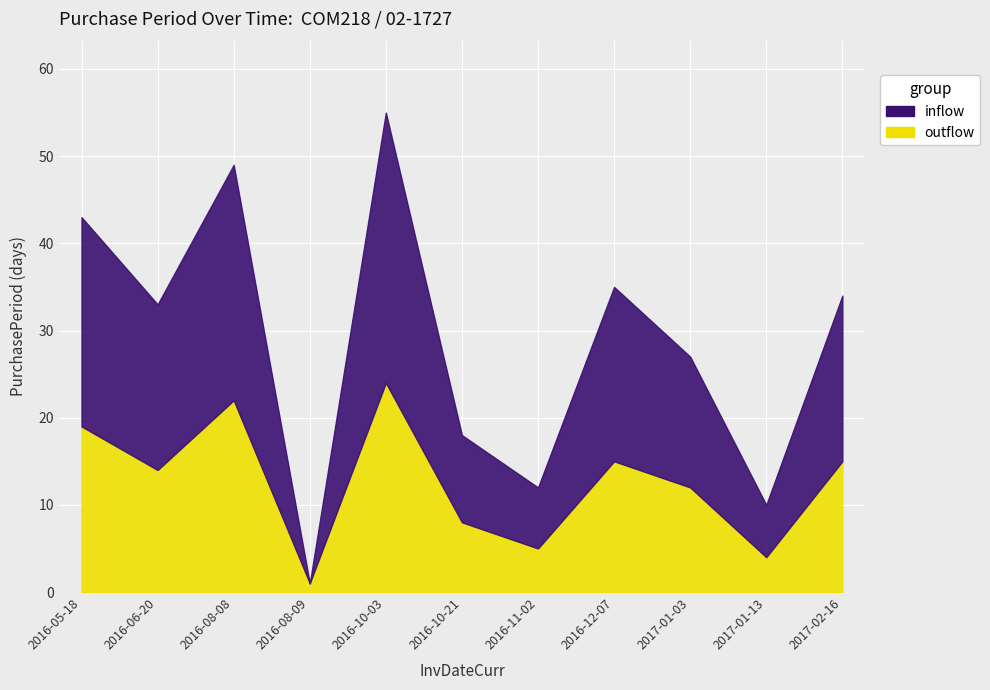

Reading left to right, extract all data points from this chart.

43	33	49	1	55	18	12	35	27	10	34